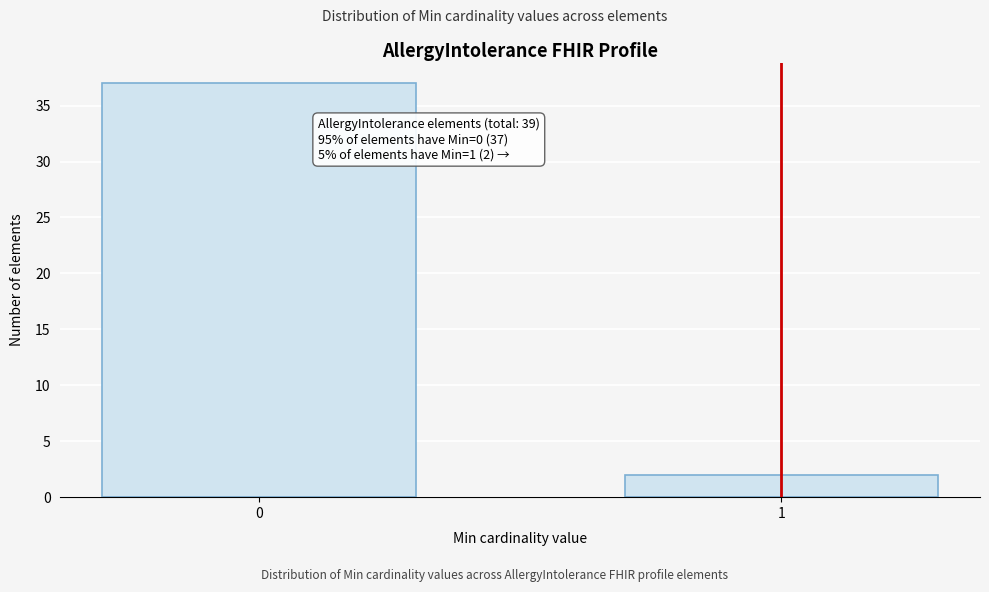

Reading right to left, what are all the values shown in this chart?

1=2	0=37